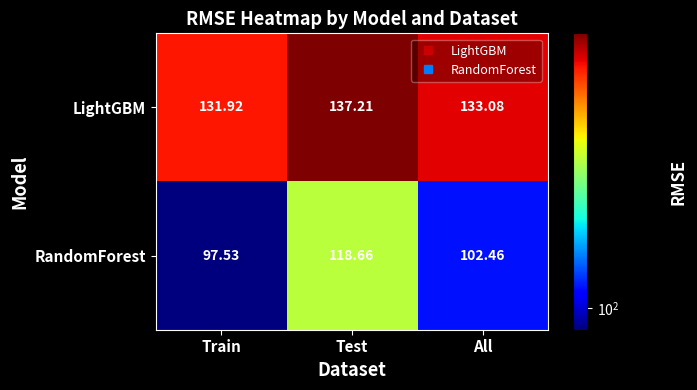

Where is LightGBM nearest to the value 134?

All